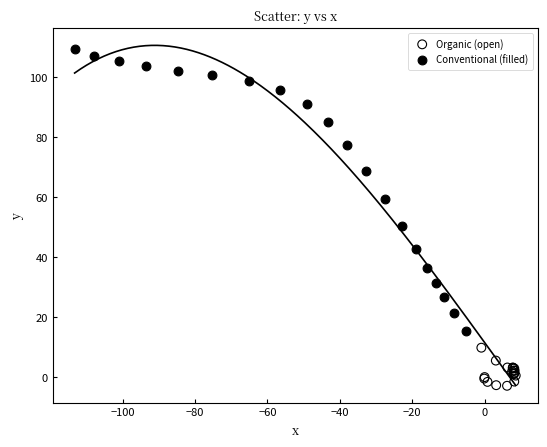

Which series reaches the minimum Y coordinate?

Organic (open)